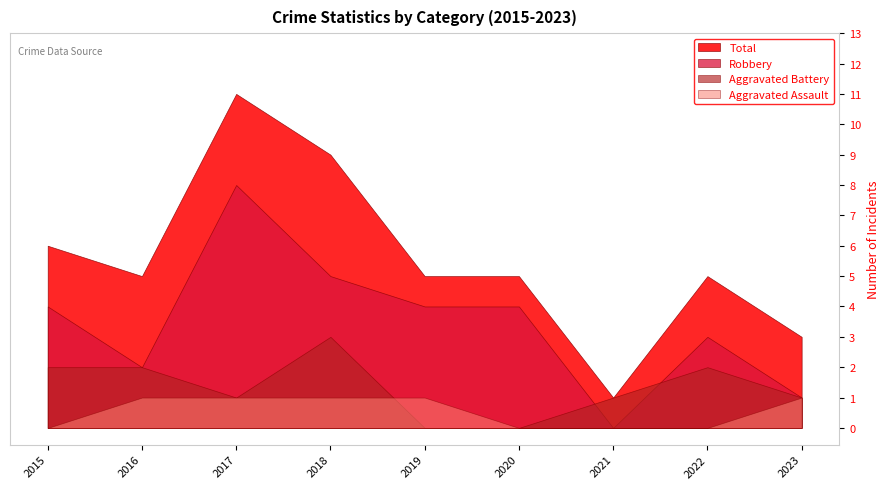

What is the total value across all series at 2015?

12